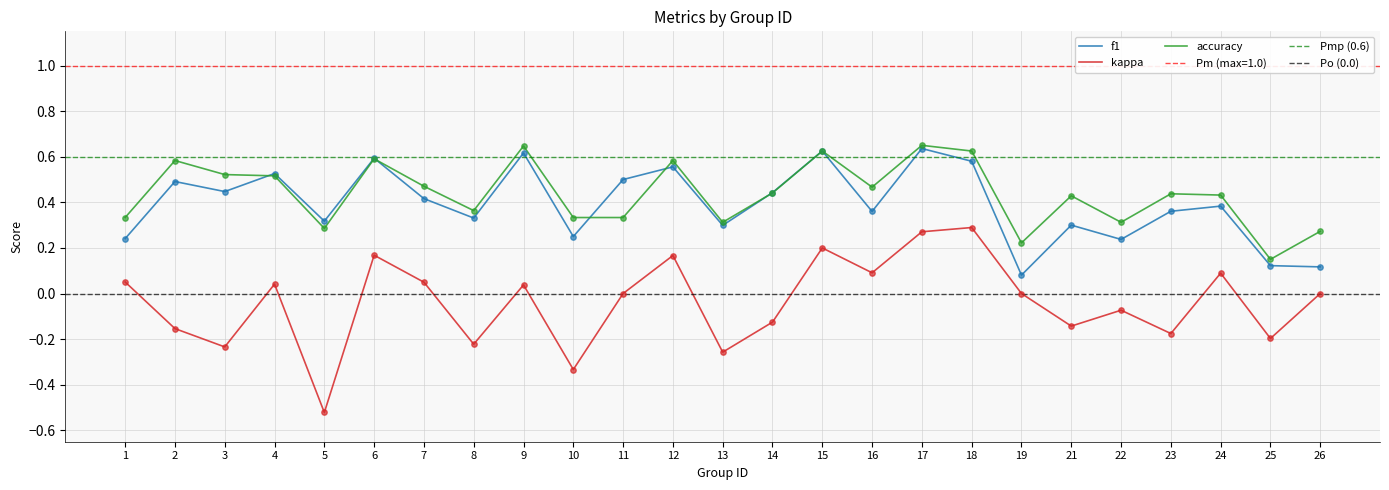

Which series has the widest spread of Y values?

kappa